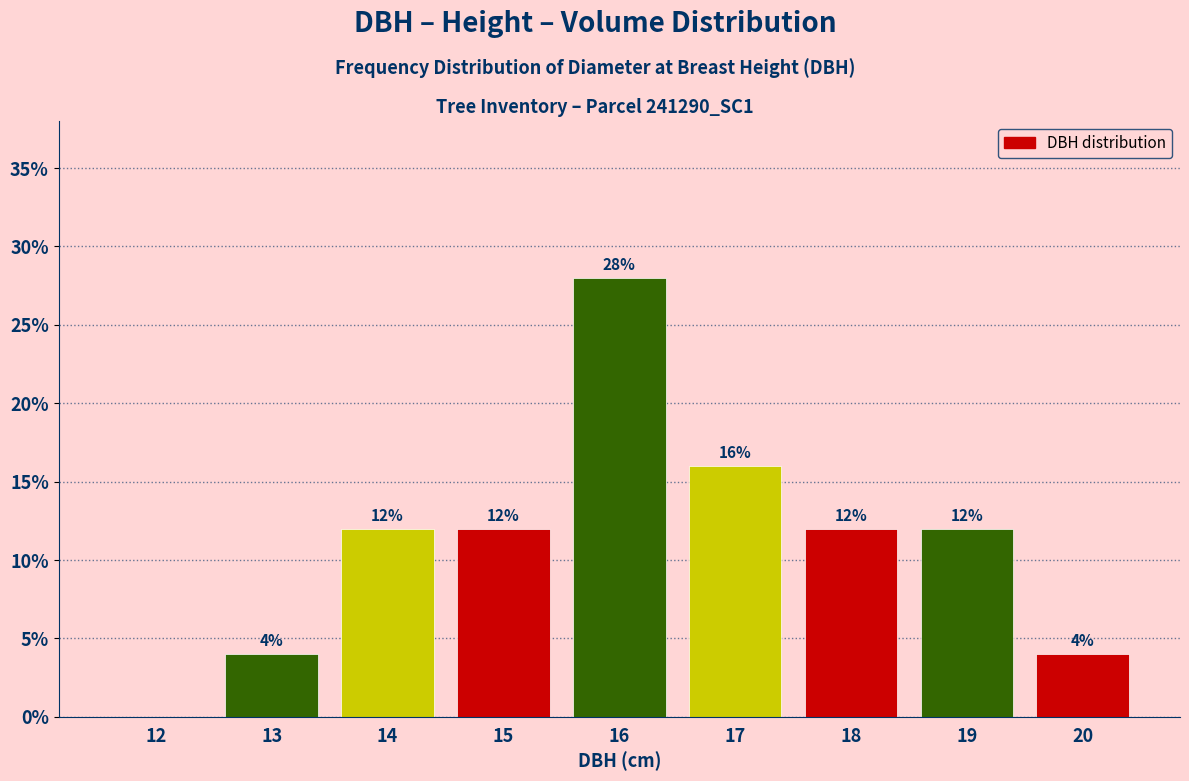

Reading left to right, what are all the values shown in this chart?

12=0.0	13=4.0	14=12.0	15=12.0	16=28.0	17=16.0	18=12.0	19=12.0	20=4.0